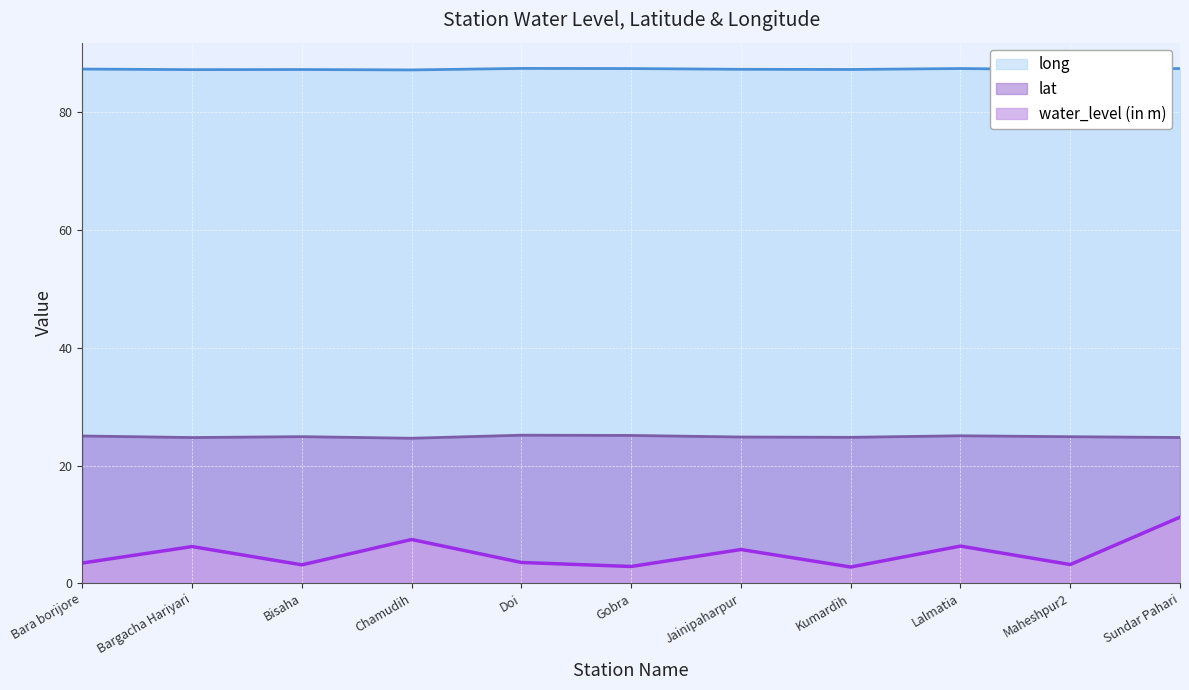

Is it true that lat equals 24.8 at Bargacha Hariyari?

True